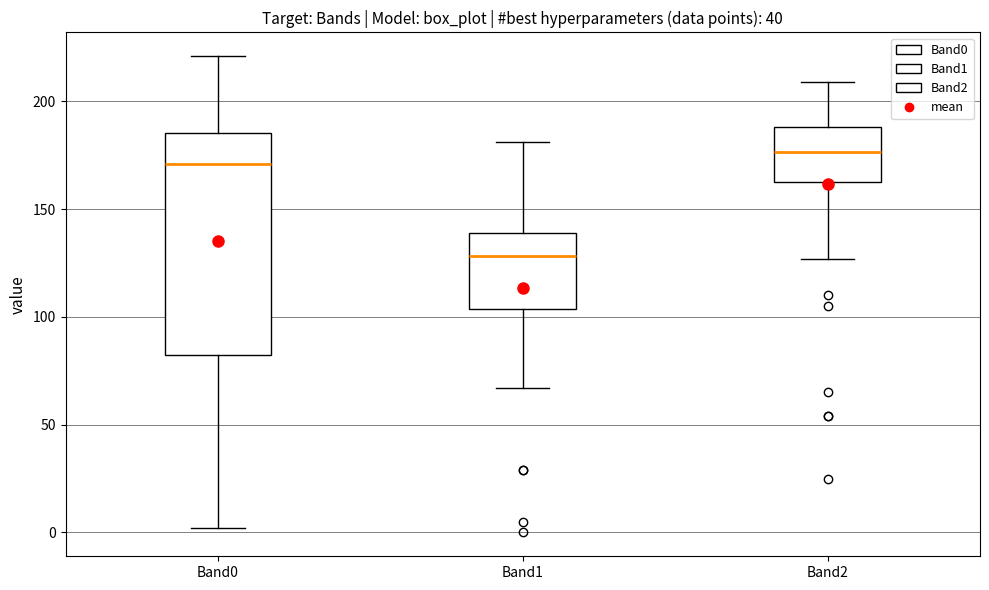

Reading left to right, transcribe this box plot: for each box, give where its median line is, the range the box spans, and where its two whiskers end, as read against the y-axis. The values are not printed on the chart, so give them approximately, as read against the axis.

Band0: median 170, box 85 to 185, whiskers 0 to 220
Band1: median 130, box 105 to 140, whiskers 65 to 180
Band2: median 175, box 165 to 190, whiskers 125 to 210